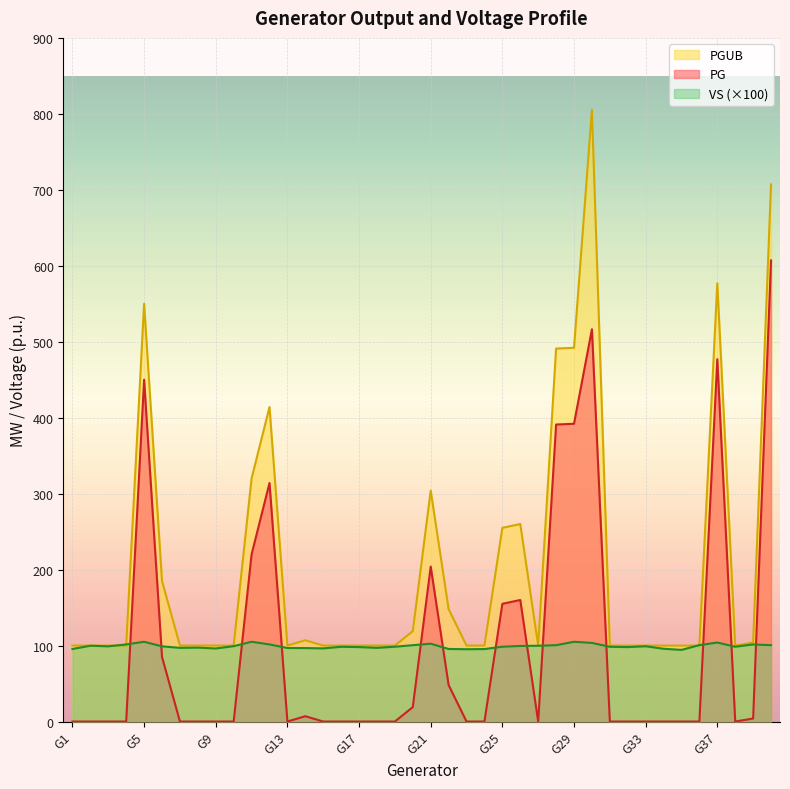

What is the spread (max minus min) of values at G22?

100.0